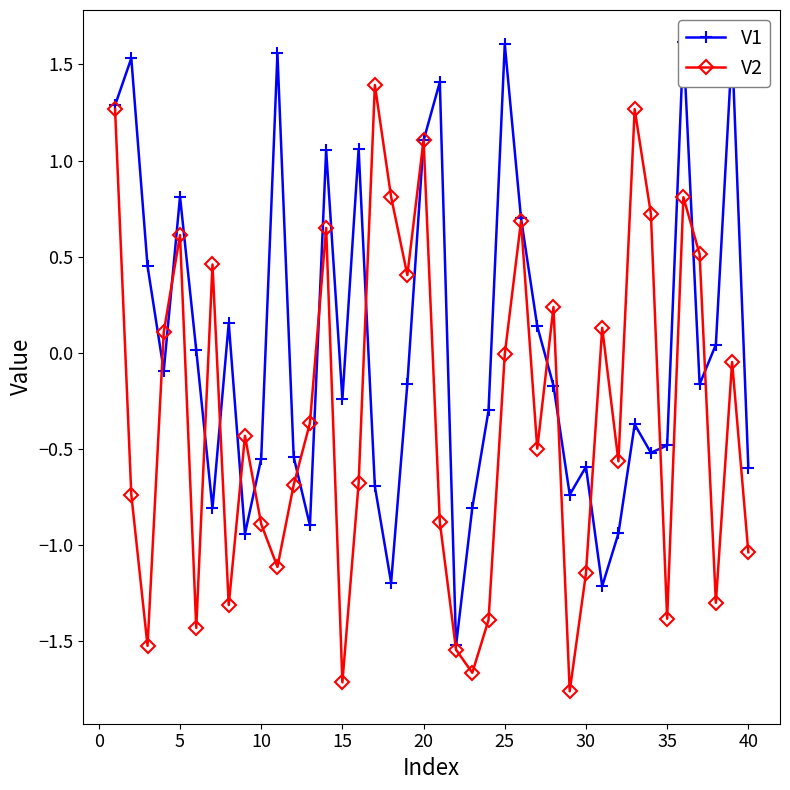

How many interior local peaks does the V2 series have?

12